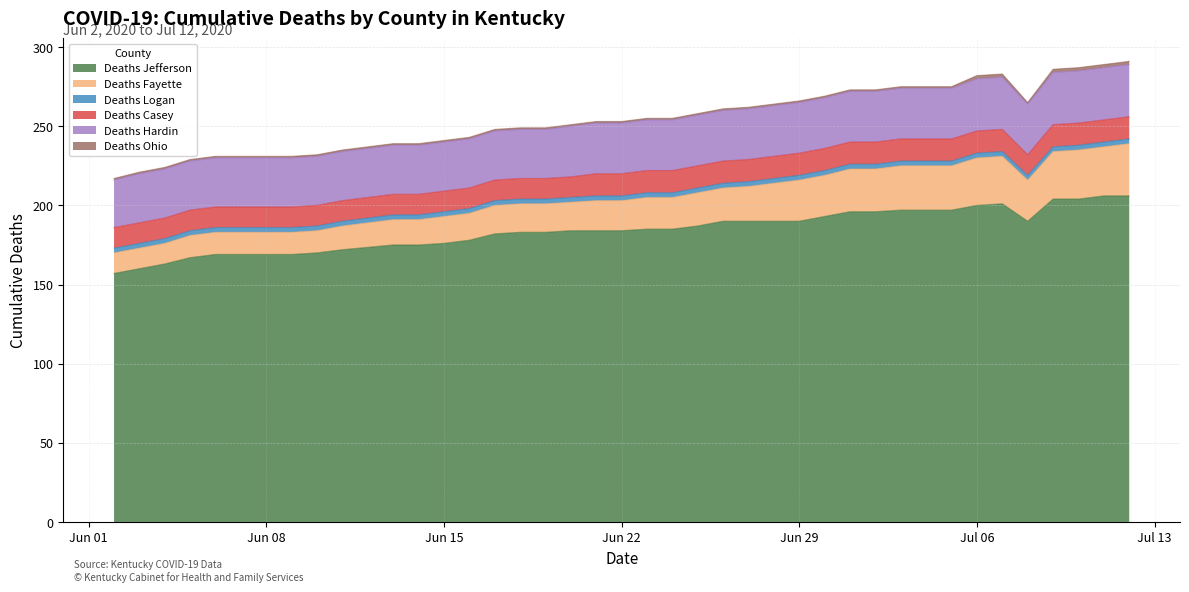

What is the minimum value for Deaths Fayette?

13